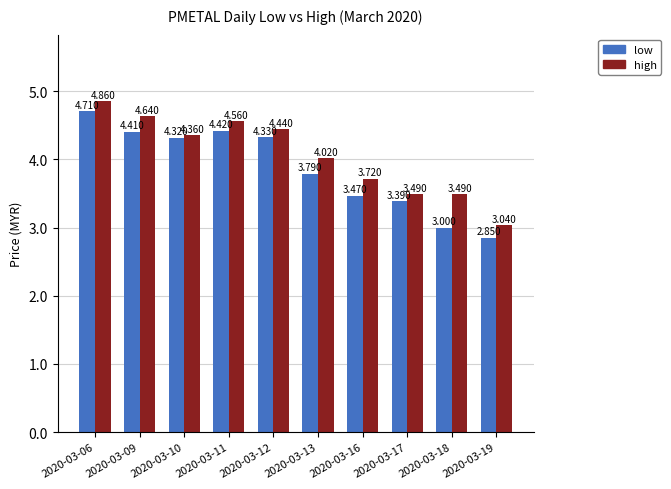

The high series shows 3.0 at 2020-03-19. True or false?

True